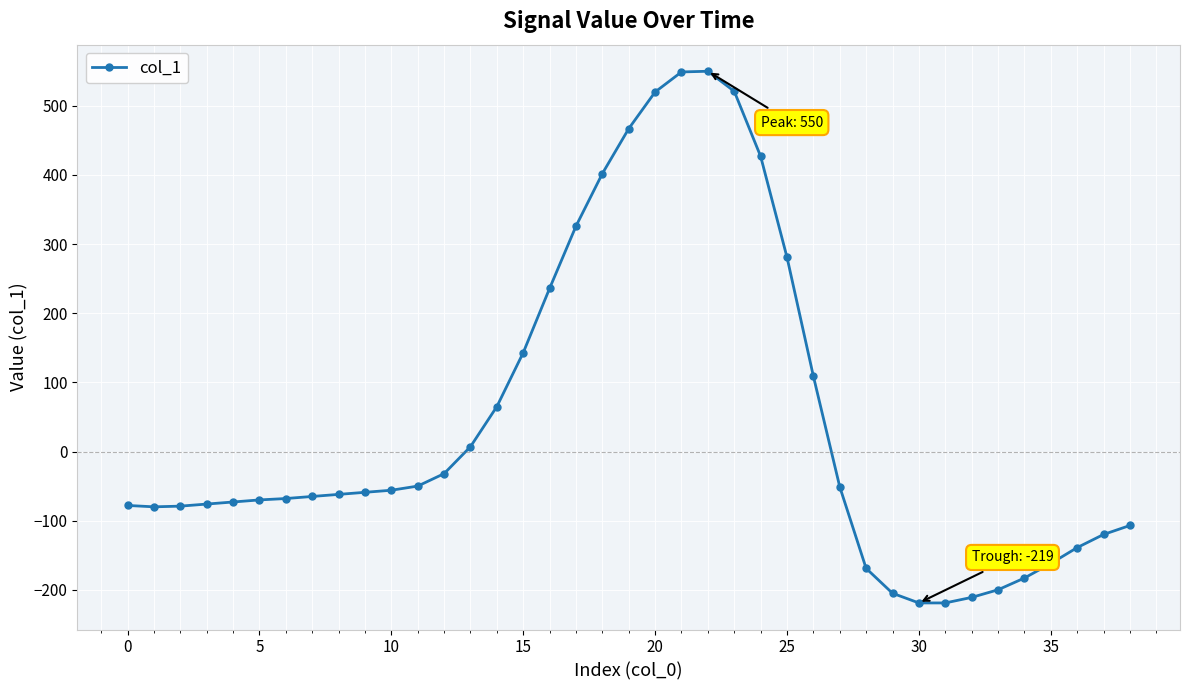

What is the greatest value displayed?

550